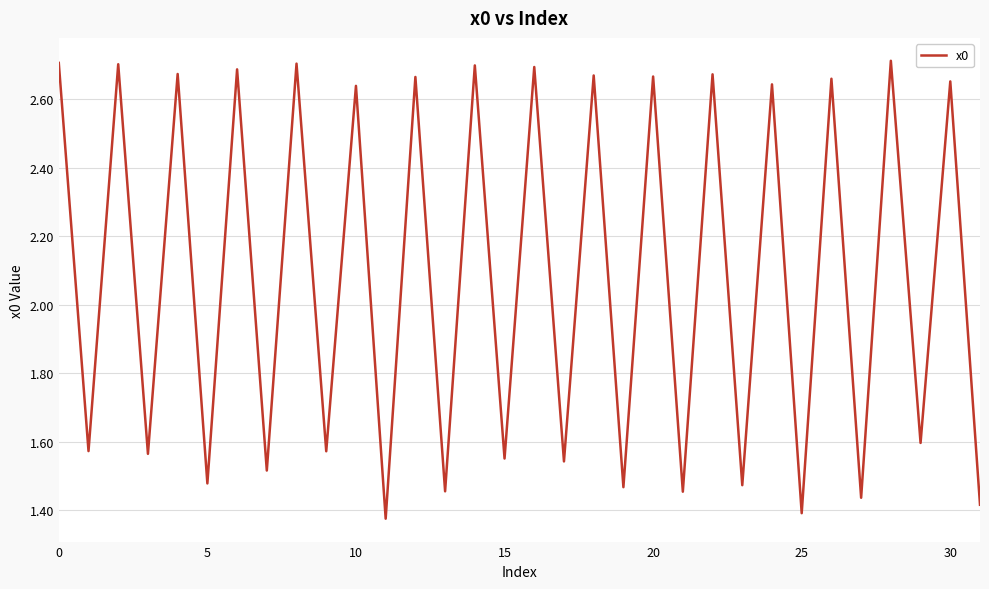

What is the difference between the maximum and minimum values?

1.3